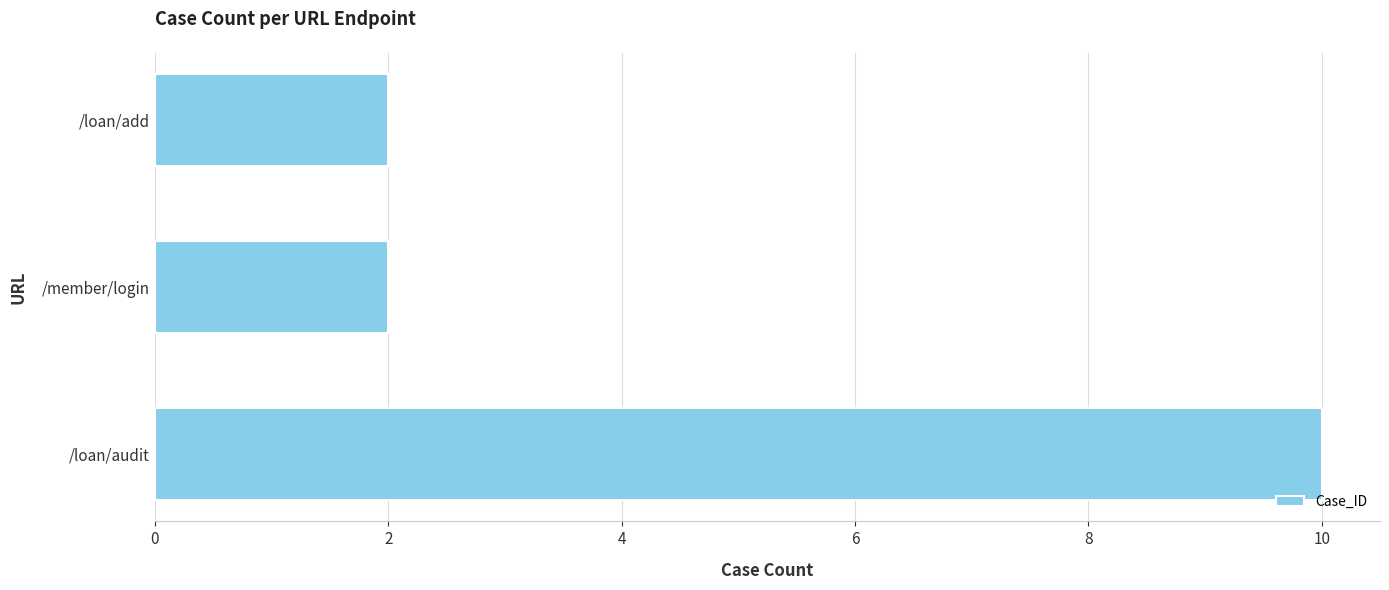

At which category does the chart reach its peak across all series?

/loan/audit